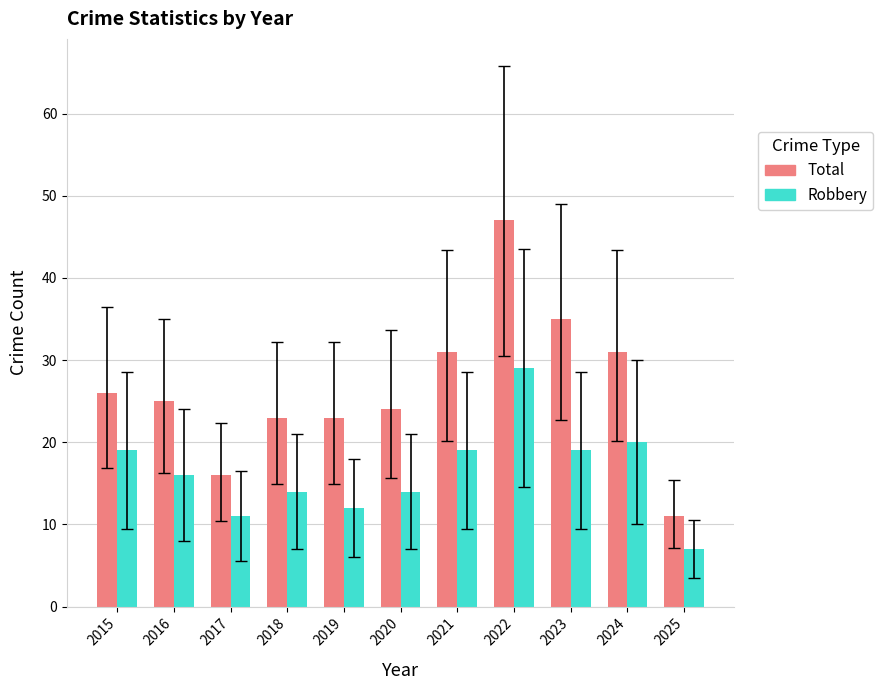

Is it true that Robbery equals 10 at 2016?

False